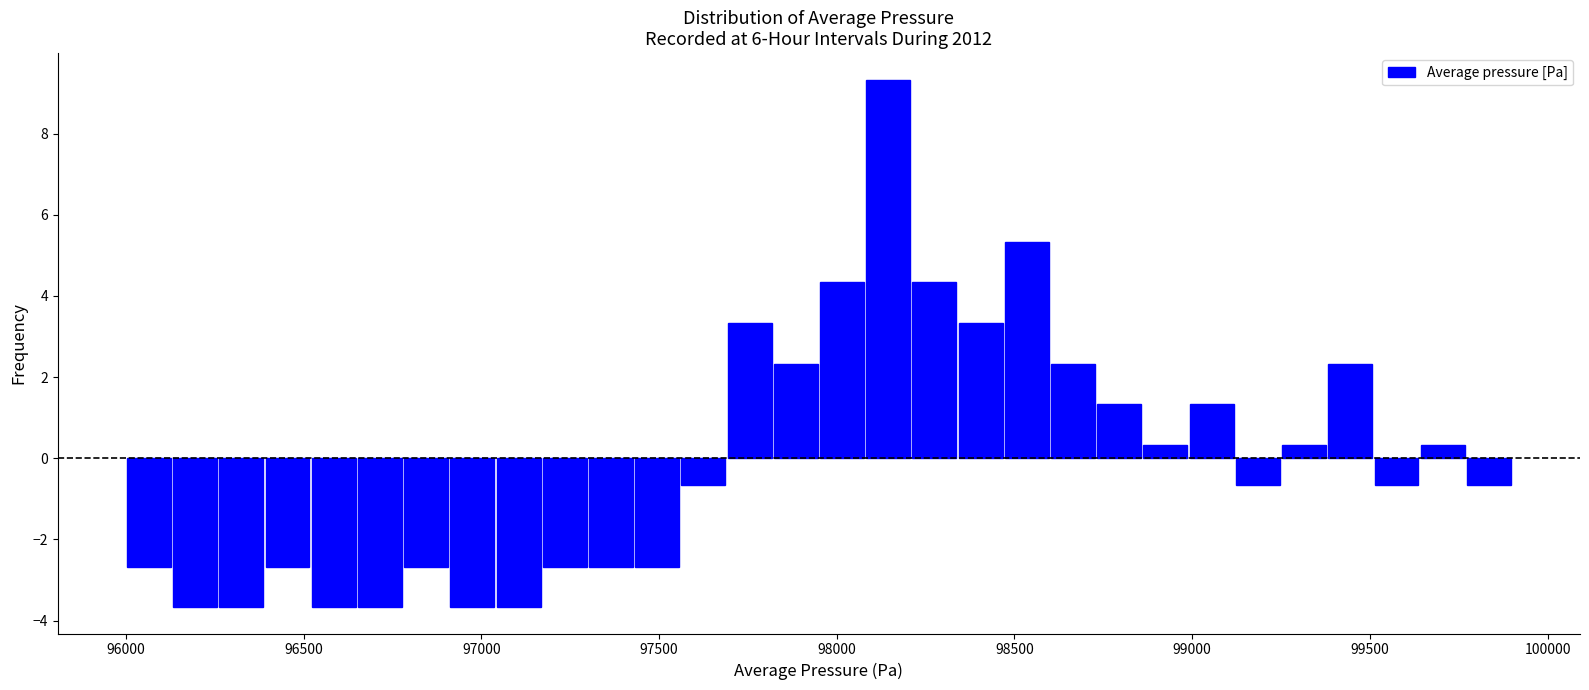

Read against the x-axis, roughly where is the centre of the tallest bar?

98150